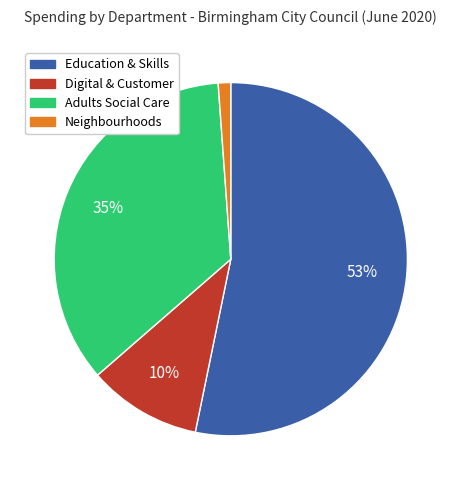

Is there any slice that represents more than half of the pie?

Yes